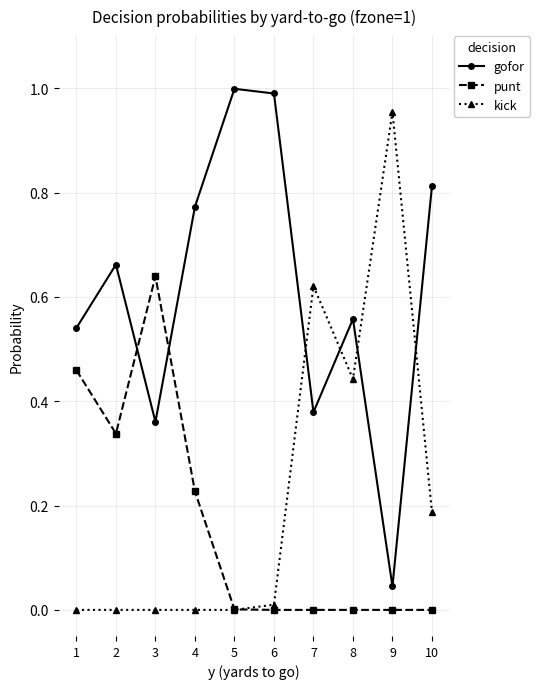

In gofor, how many points are lower than both neighbors (excluding endpoints)?

3